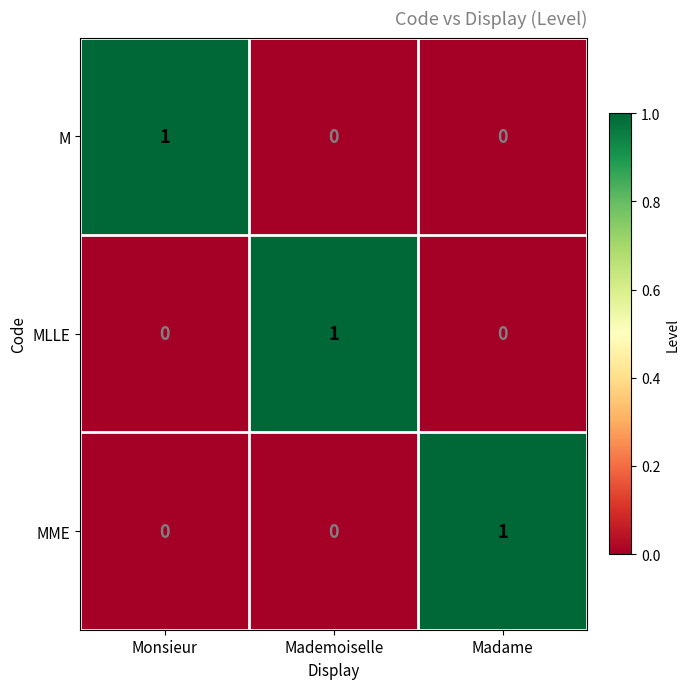

How many distinct data groups are displayed?

3